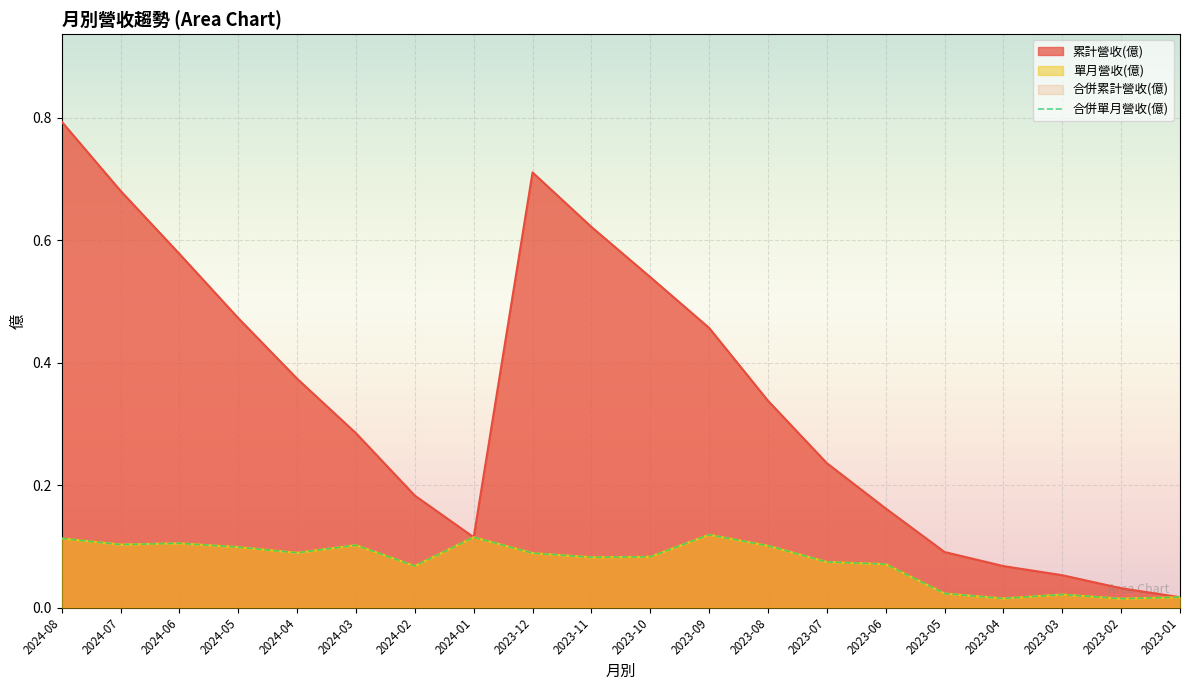

What is the total value across all series at 2024-01?

0.3